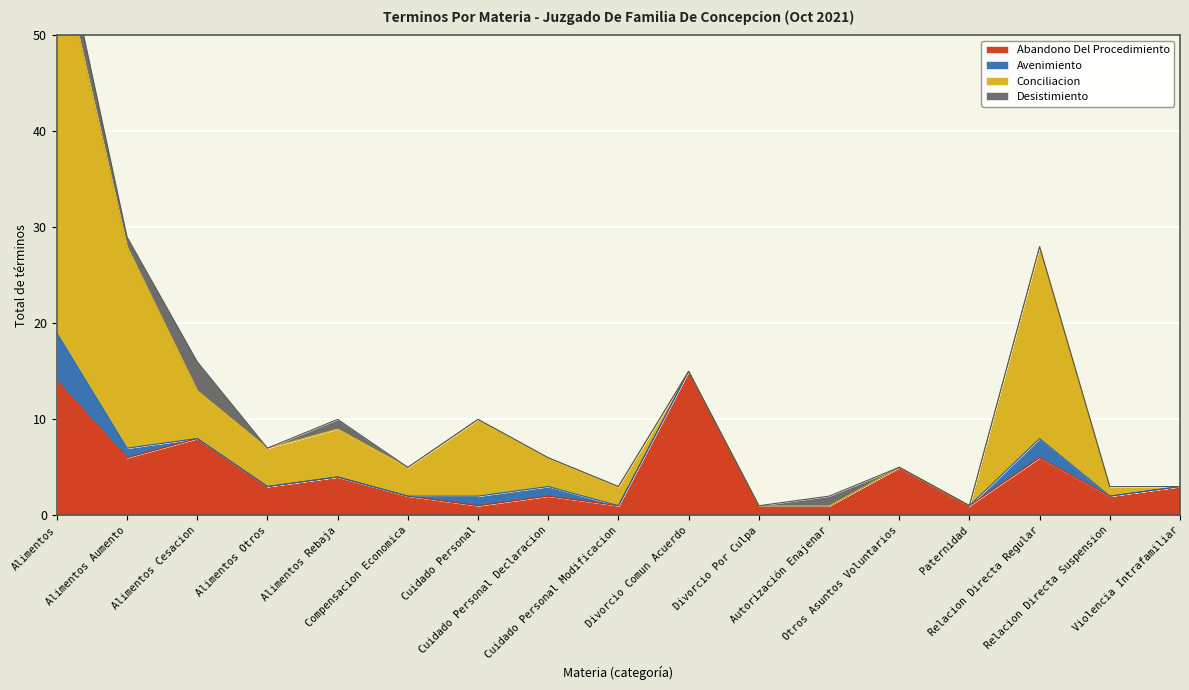

At which label is Abandono Del Procedimiento closest to 8?

Alimentos Cesacion